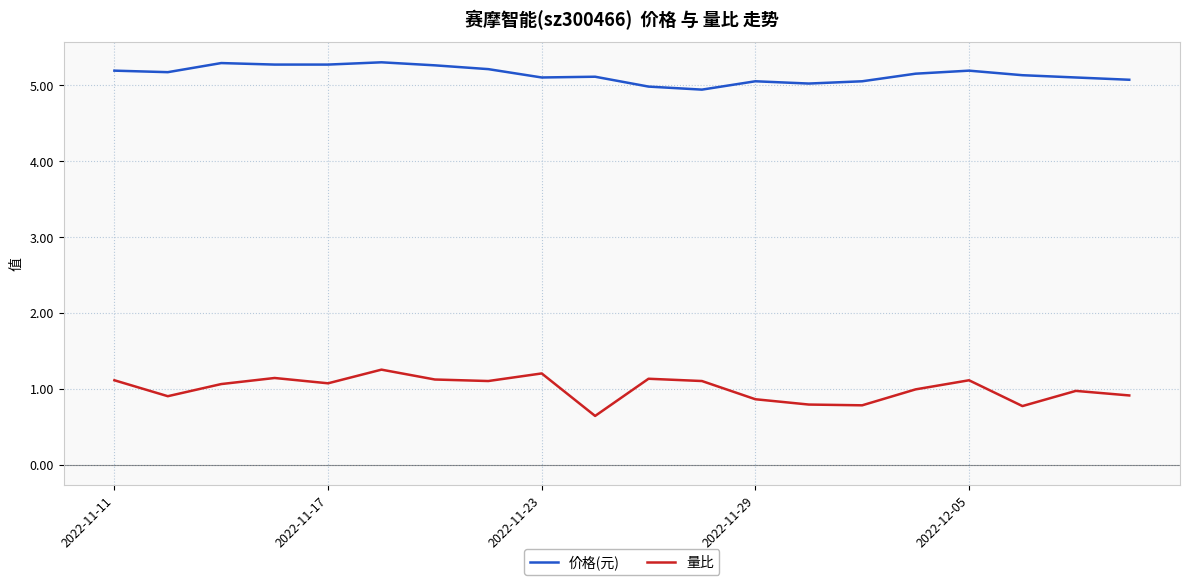

True or false: 量比 and 价格(元) cross at least once.

False